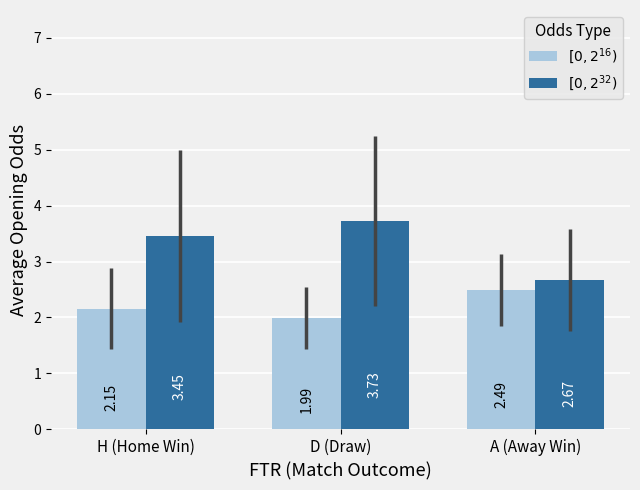

Which series has the widest spread of values?

$[0, 2^{32})$